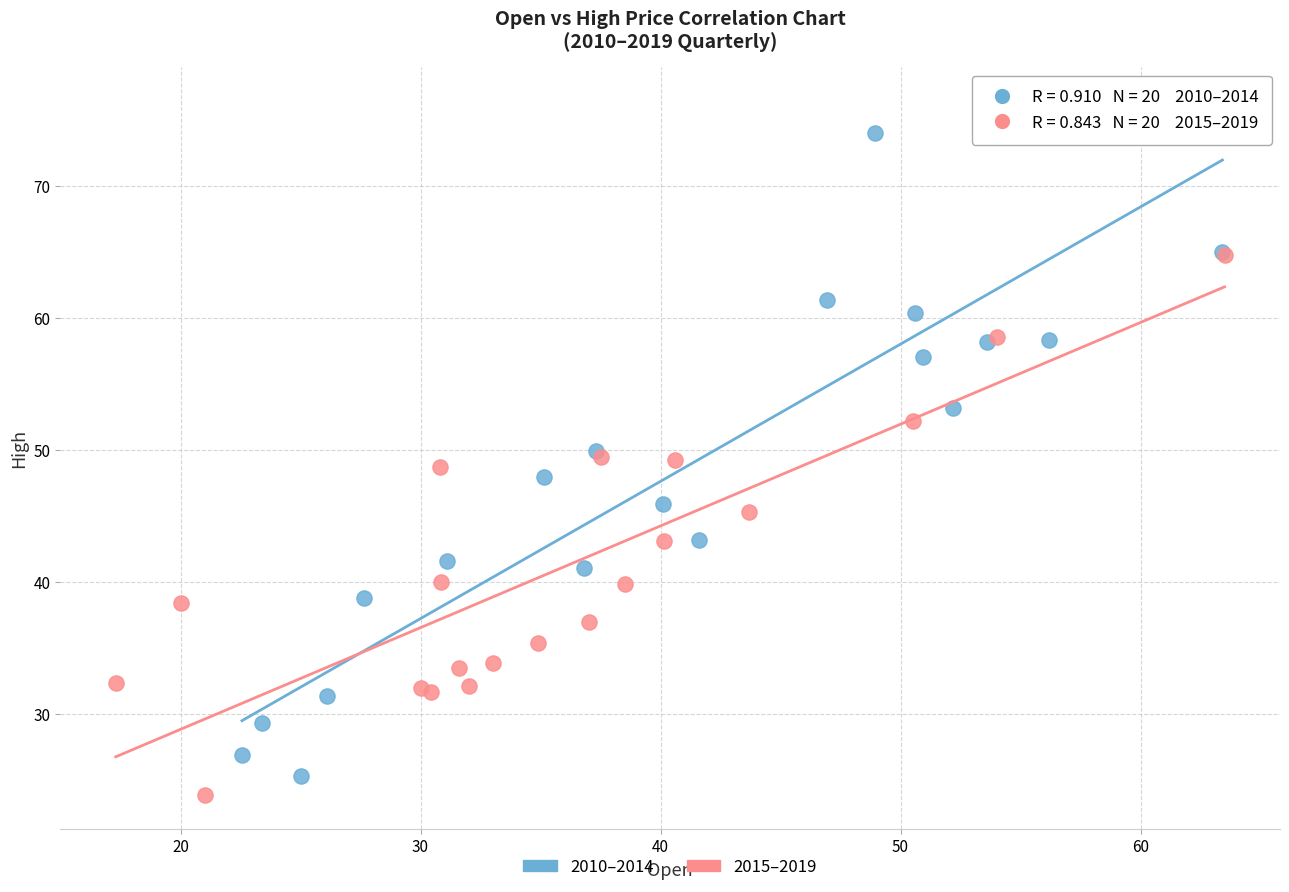

Which series has the widest spread of Y values?

2010–2014